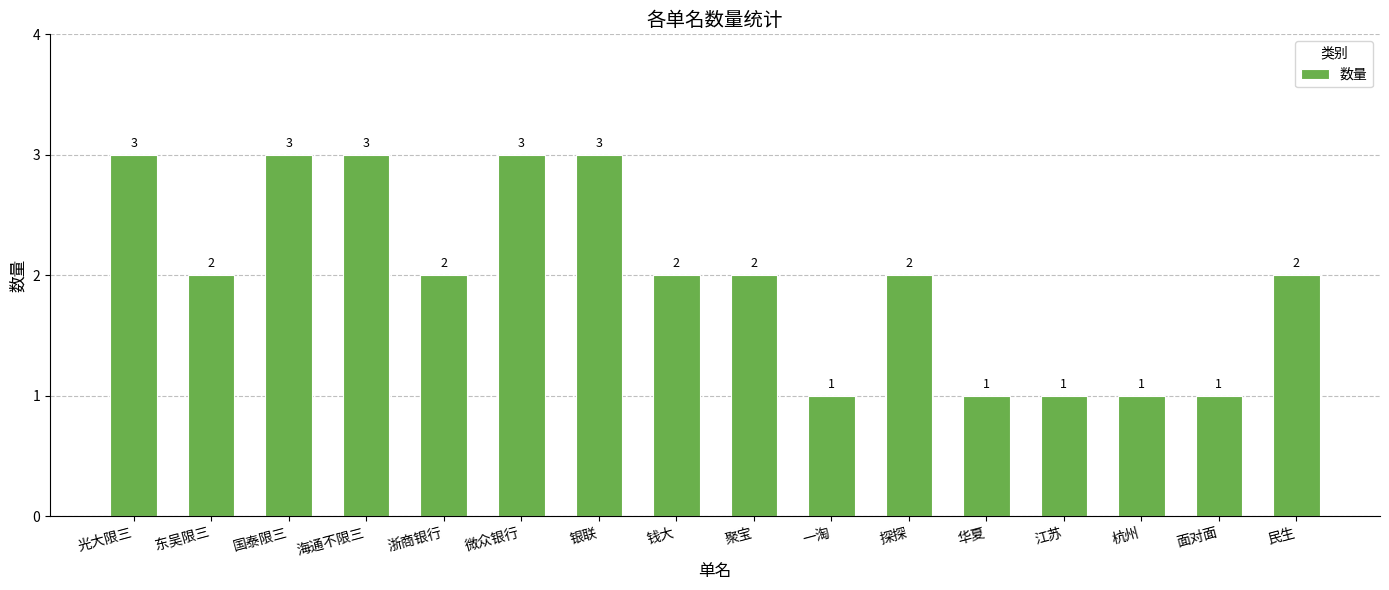

Reading right to left, transcribe all the data shown in this chart.

民生=2	面对面=1	杭州=1	江苏=1	华夏=1	探探=2	一淘=1	聚宝=2	钱大=2	银联=3	微众银行=3	浙商银行=2	海通不限三=3	国泰限三=3	东吴限三=2	光大限三=3